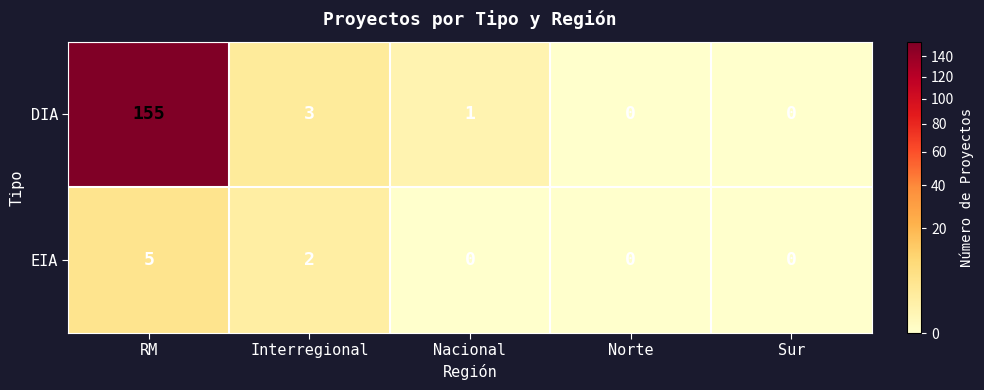

What is the maximum value for DIA?

155